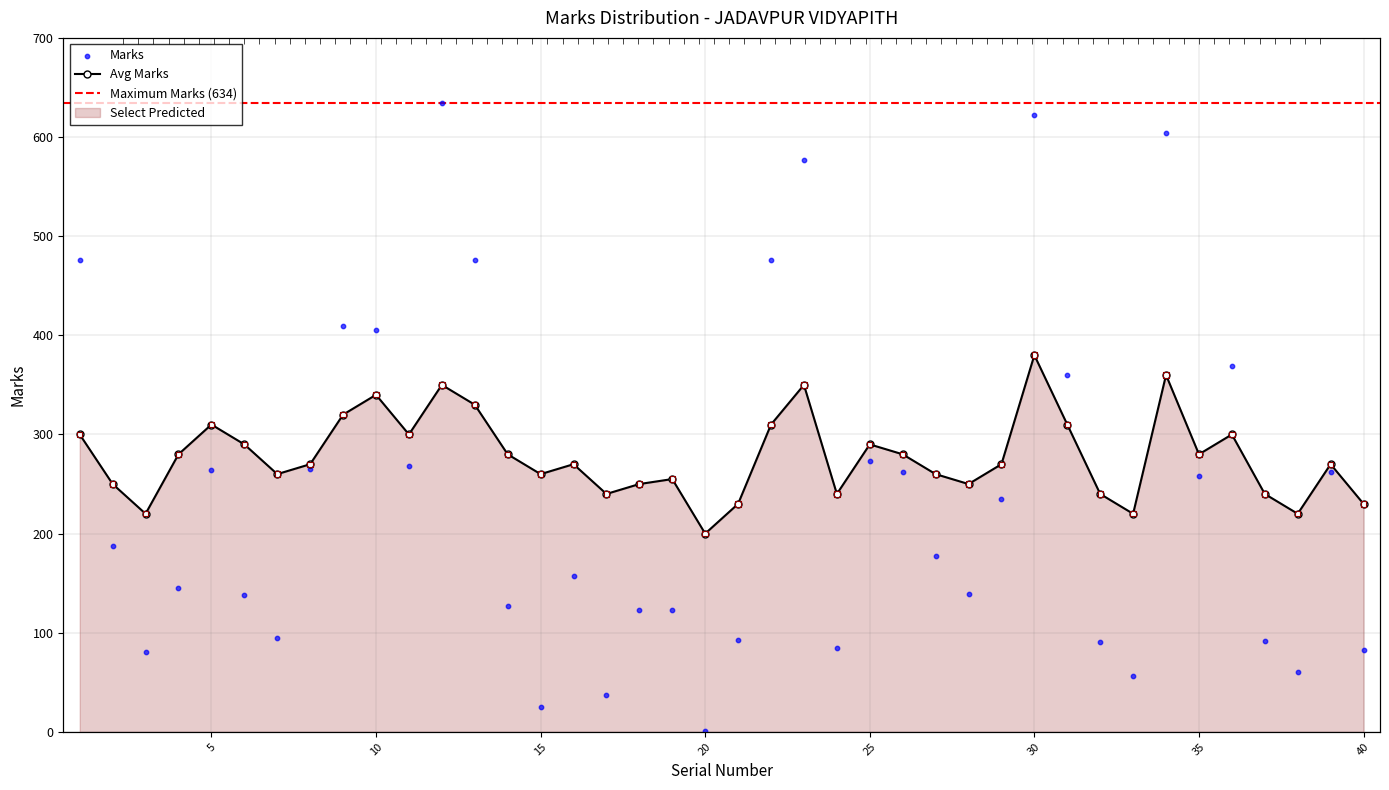

What is the total value across all series at 15?

285